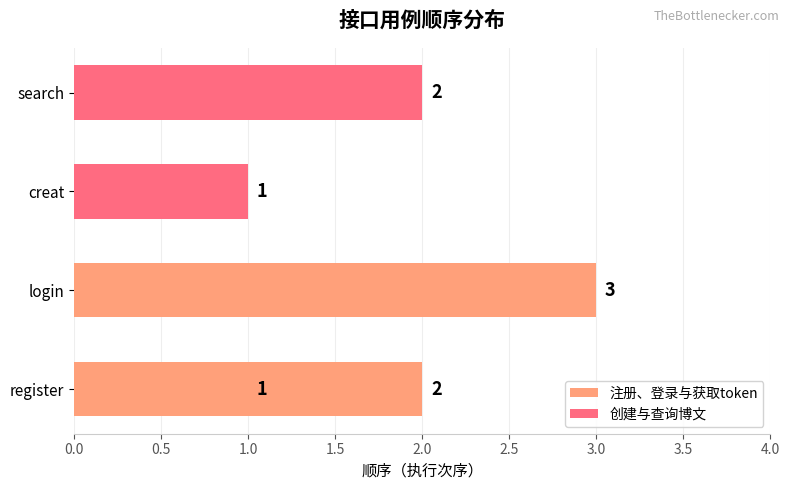

Does the chart contain any negative values?

No